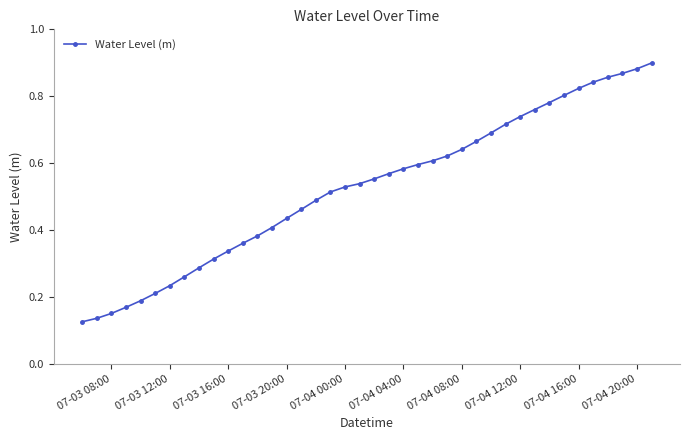

Count the values in the range 0 to 1.

40